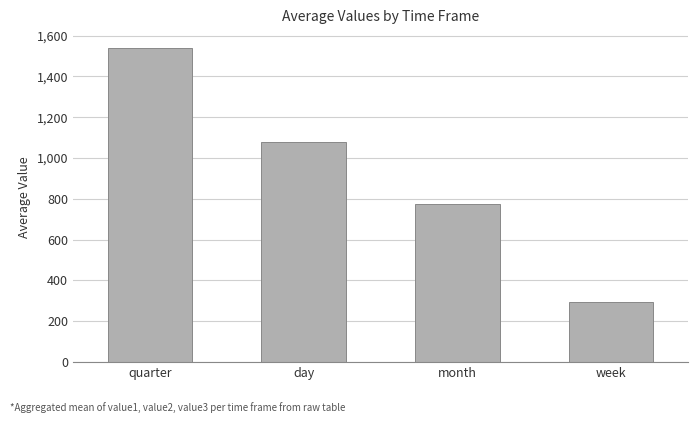

Reading left to right, what are all the values shown in this chart?

1539.9	1079.0	772.4	296.3